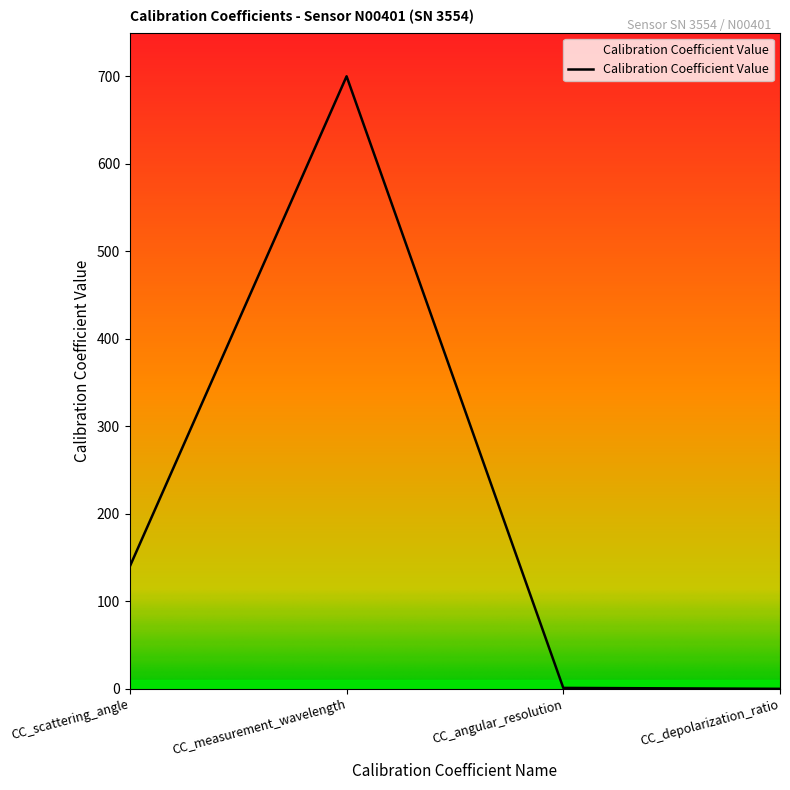

Is it true that the value at CC_measurement_wavelength is 481.1?

False